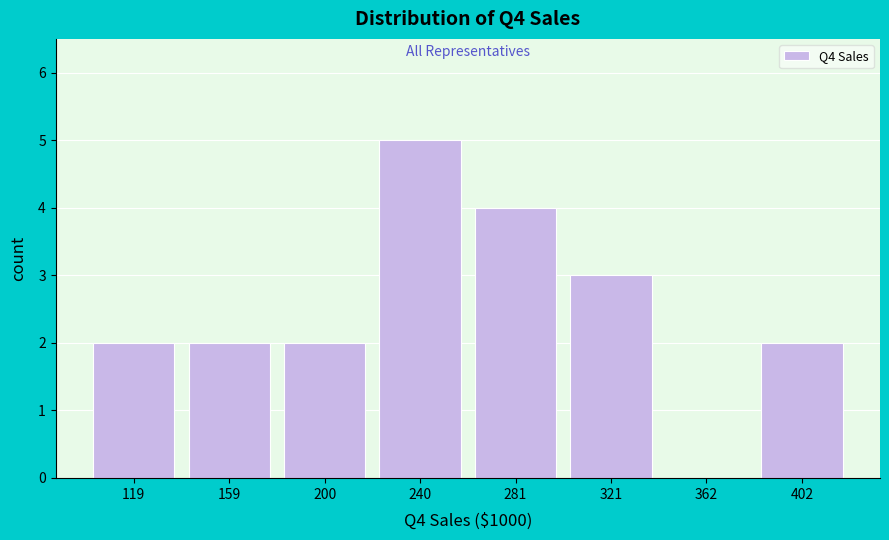

Reading right to left, extract all data points from this chart.

402=2	362=0	321=3	281=4	240=5	200=2	159=2	119=2